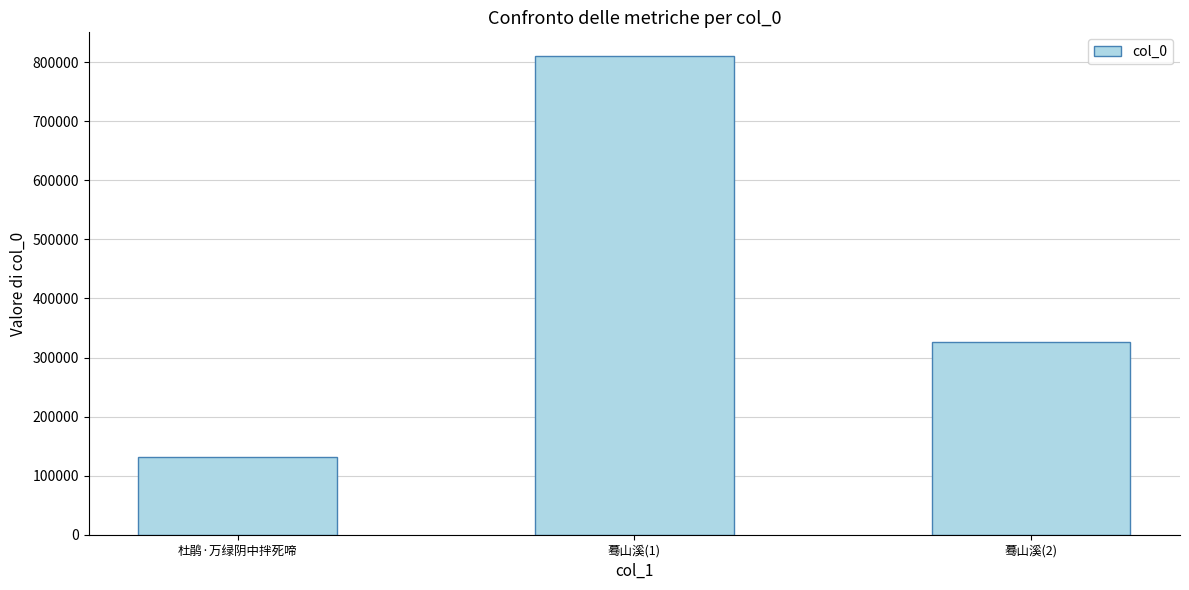

What is the smallest value displayed?

130985